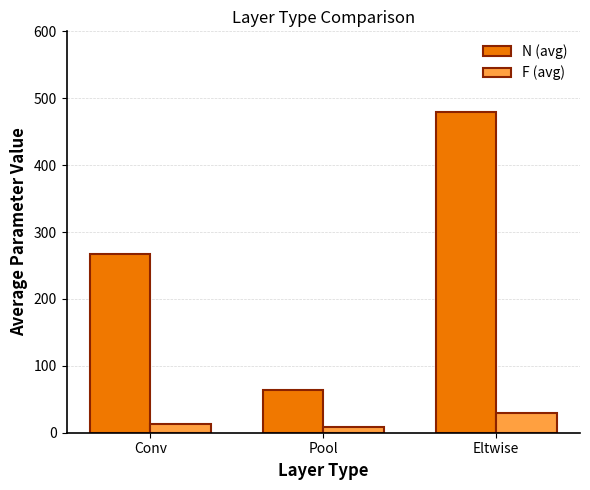

Which category has the highest value in the N (avg) series?

Eltwise